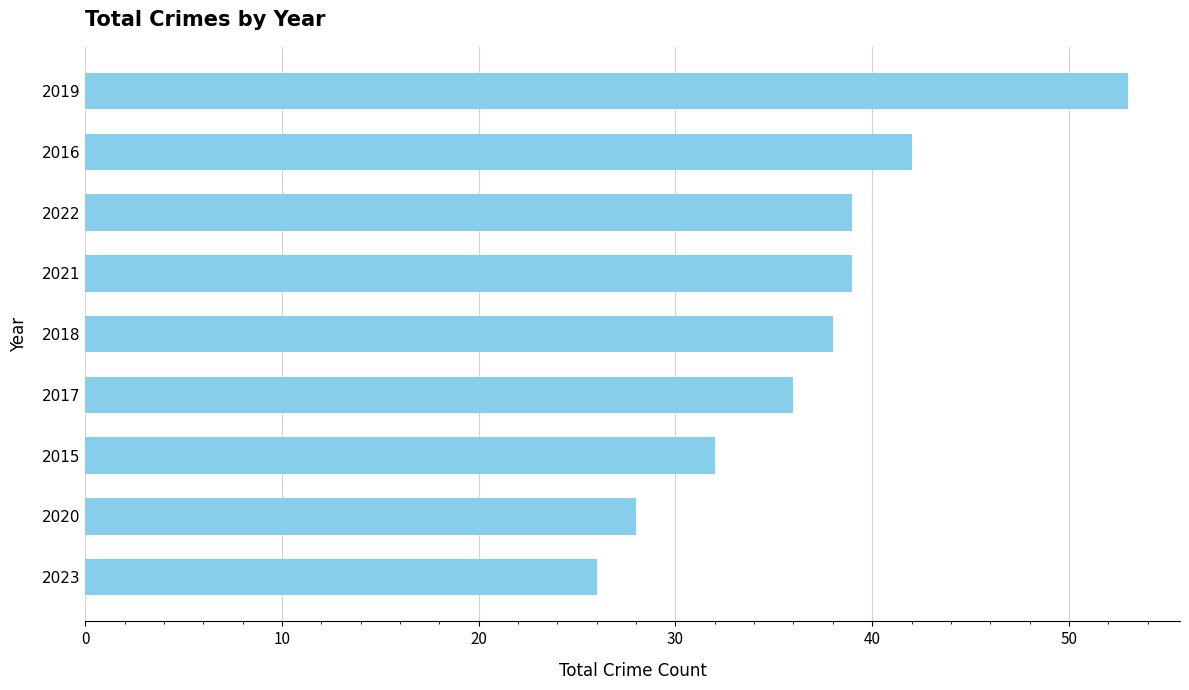

What is the label of the 9th bar from the bottom?

2019